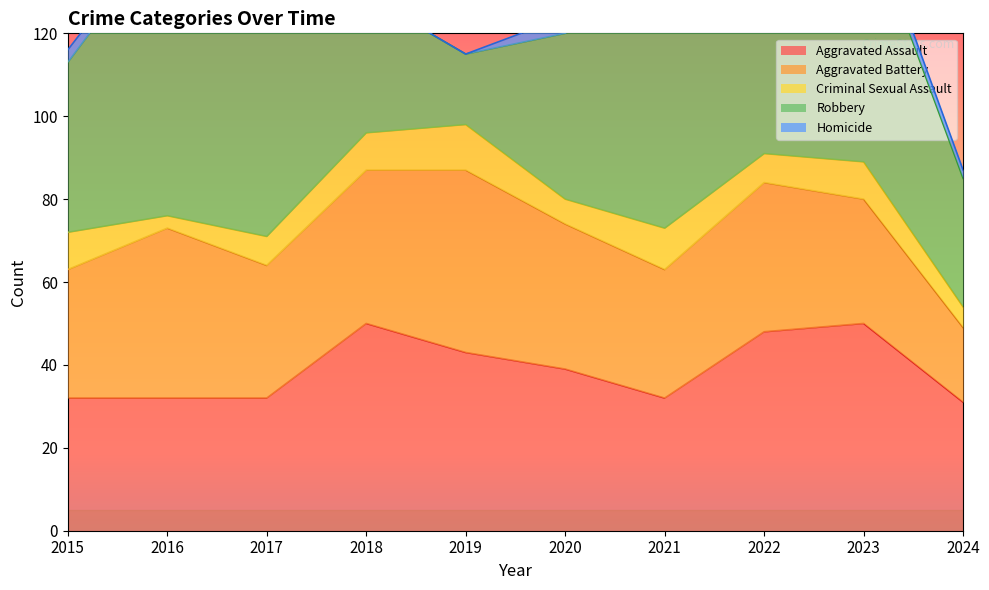

At which category does Homicide reach its first local peak?

2020